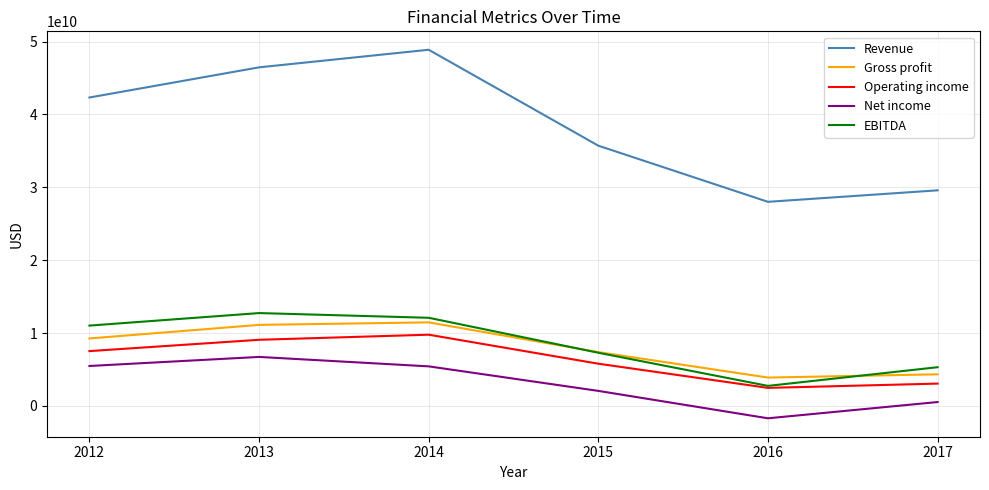

What is the approximate value of Gross profit at 2015, to the nearest 10?

7390000000